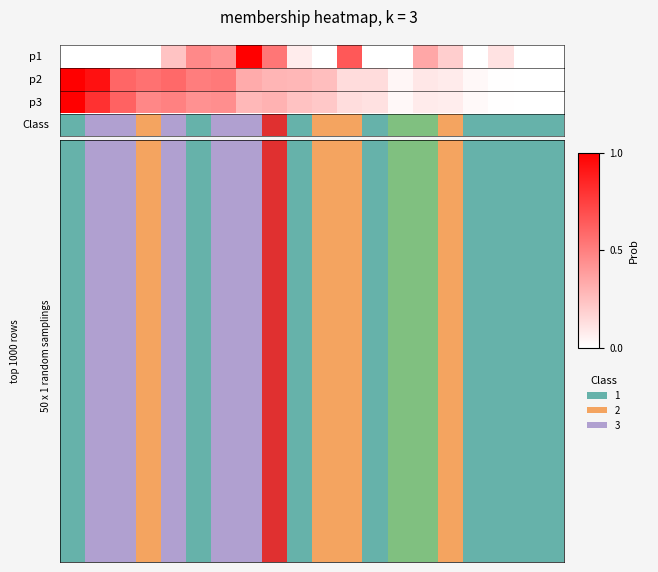

The chart shows a value of 0.8 at 1. True or false?

True